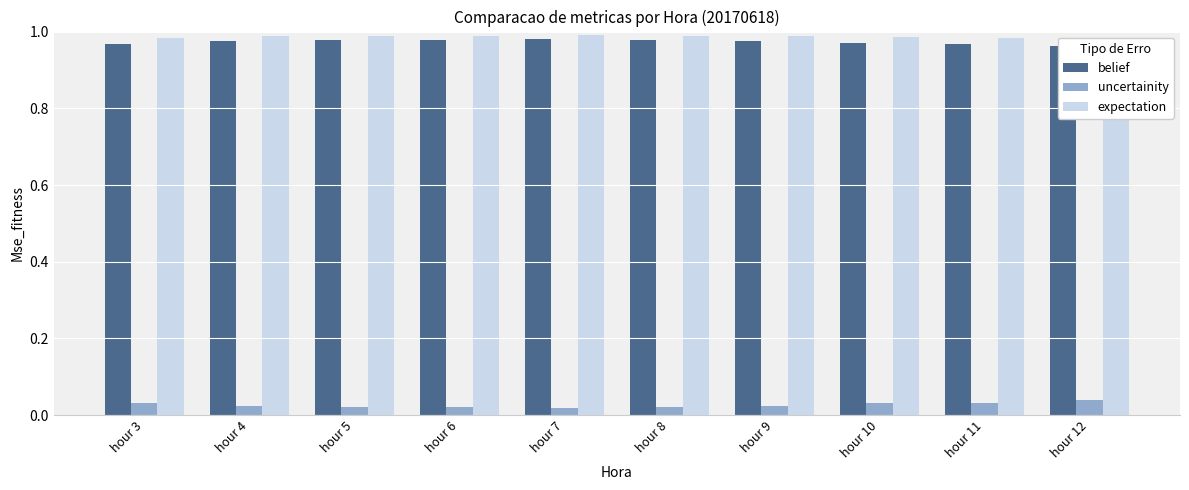

Which series has the largest total across all categories?

expectation